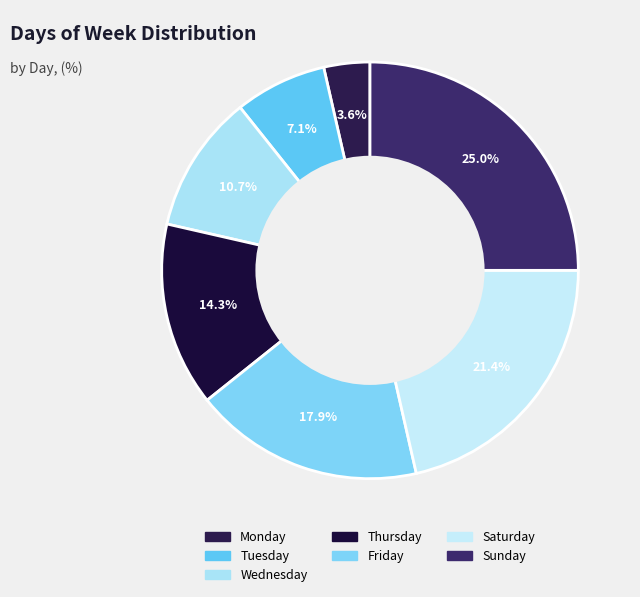

Which has a higher value, Friday or Saturday?

Saturday